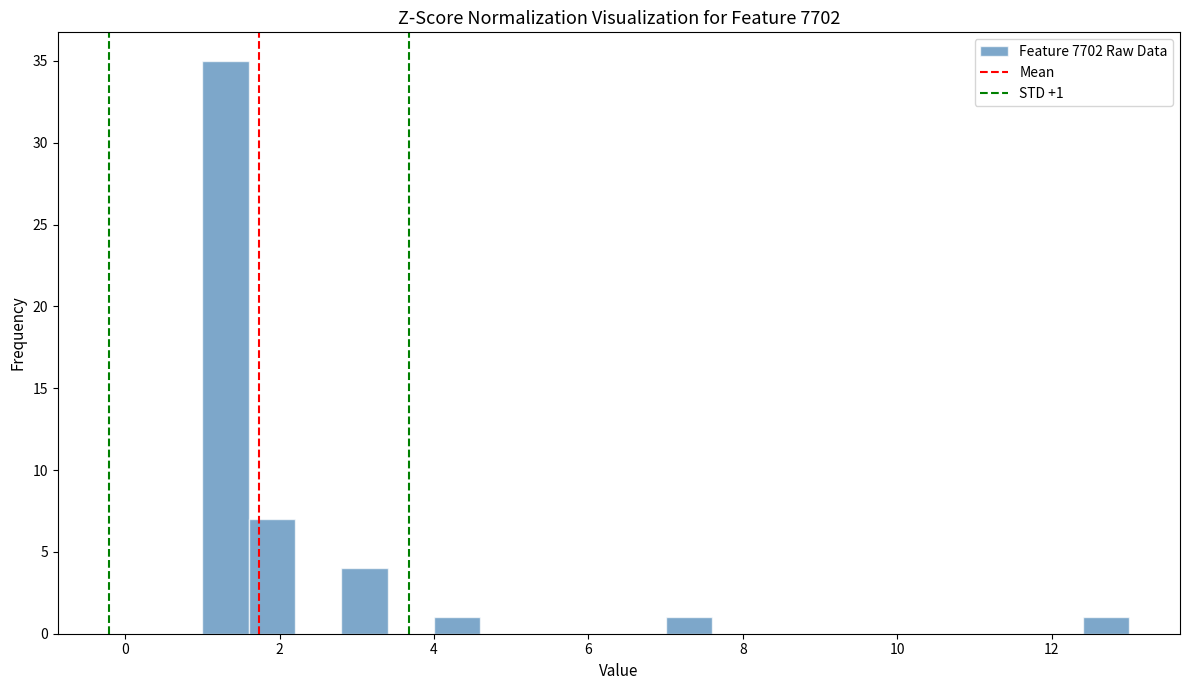

Around what value on the x-axis is the tallest bar? Give the approximate position of its centre, as read against the axis.

1.4